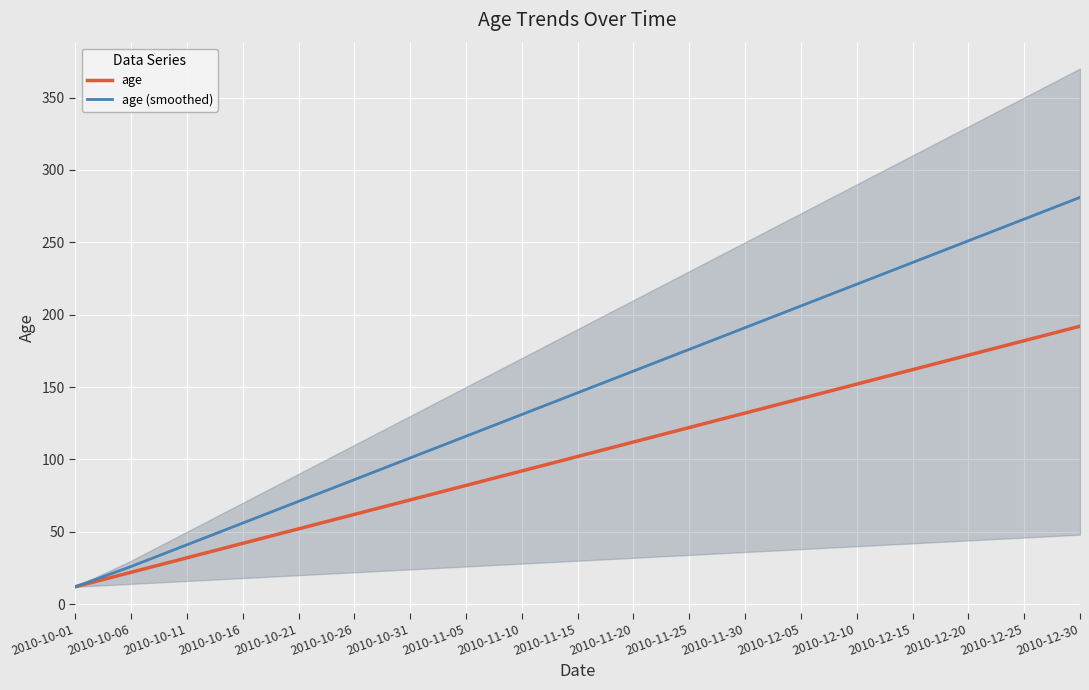

Which label corresponds to the smallest value in the chart?

2010-10-01